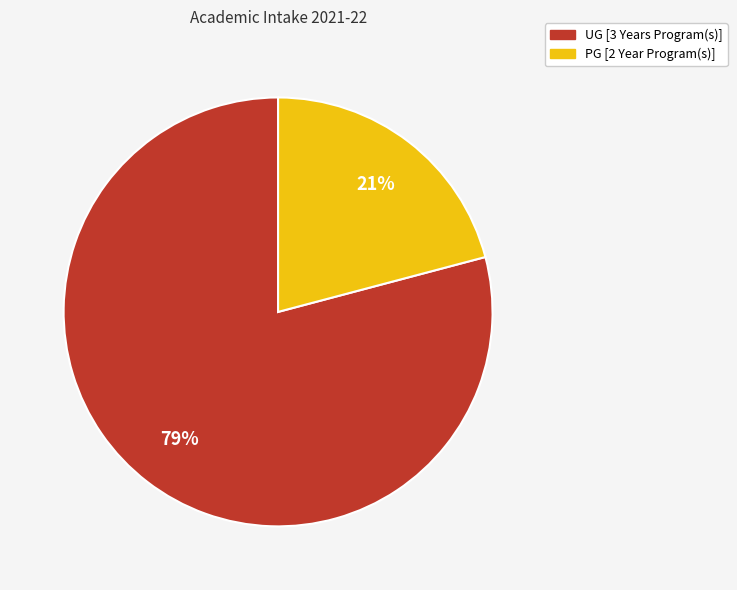

What is the largest slice in the pie chart?

UG [3 Years Program(s)]